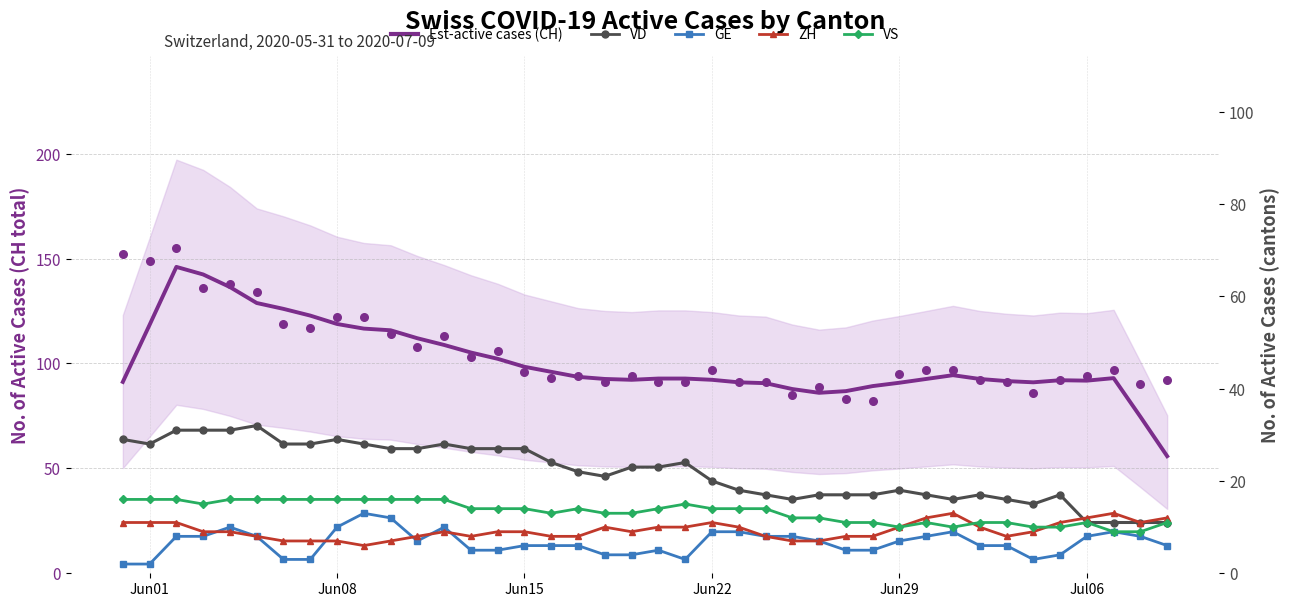

Is the value of ZH at 11 greater than the value of GE at 27?

Yes